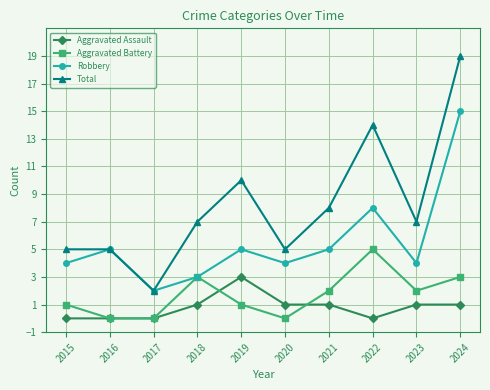

Reading left to right, list all the values displayed in this chart.

Aggravated Assault: 2015=0	2016=0	2017=0	2018=1	2019=3	2020=1	2021=1	2022=0	2023=1	2024=1
Aggravated Battery: 2015=1	2016=0	2017=0	2018=3	2019=1	2020=0	2021=2	2022=5	2023=2	2024=3
Robbery: 2015=4	2016=5	2017=2	2018=3	2019=5	2020=4	2021=5	2022=8	2023=4	2024=15
Total: 2015=5	2016=5	2017=2	2018=7	2019=10	2020=5	2021=8	2022=14	2023=7	2024=19